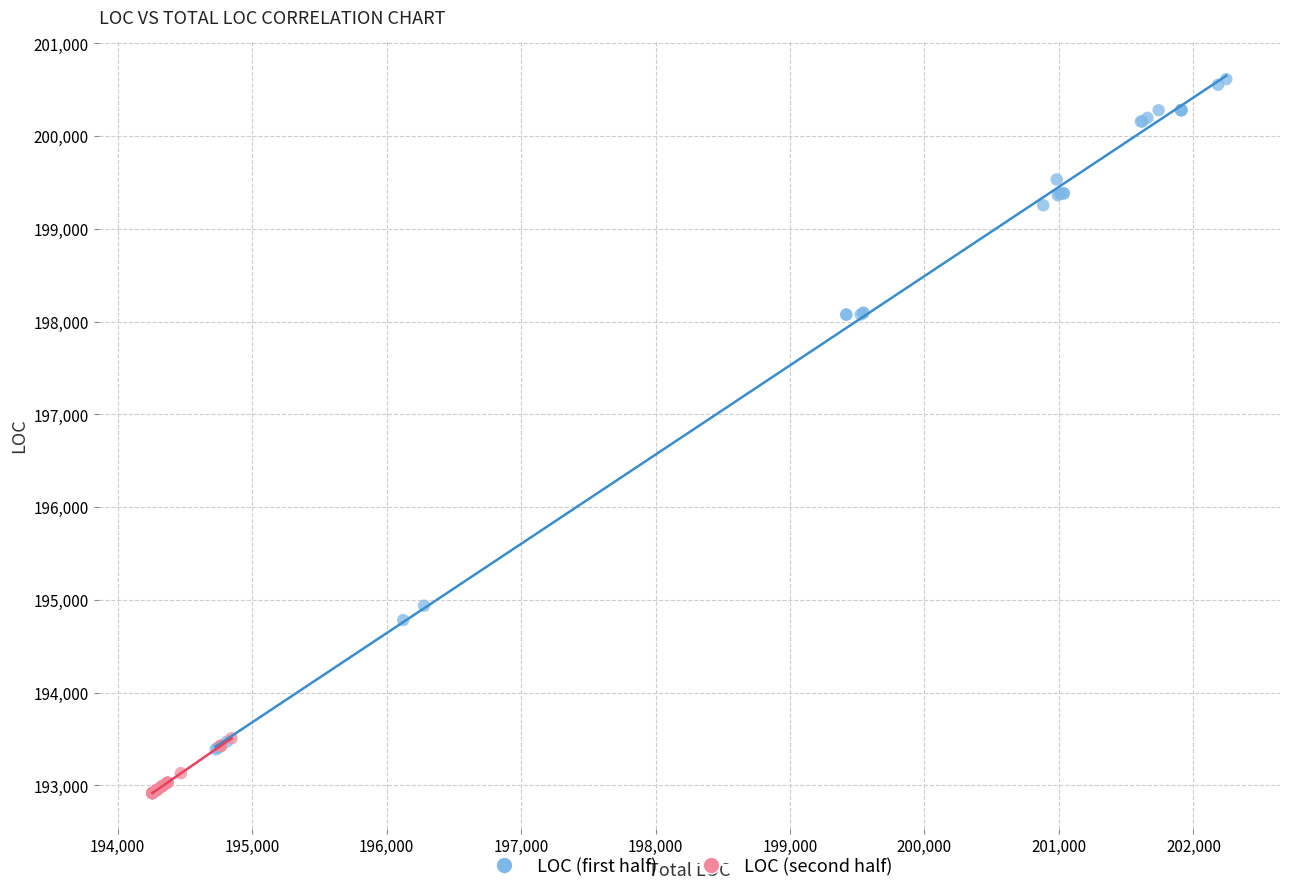

Which series contains the lowest Y value?

LOC (second half)